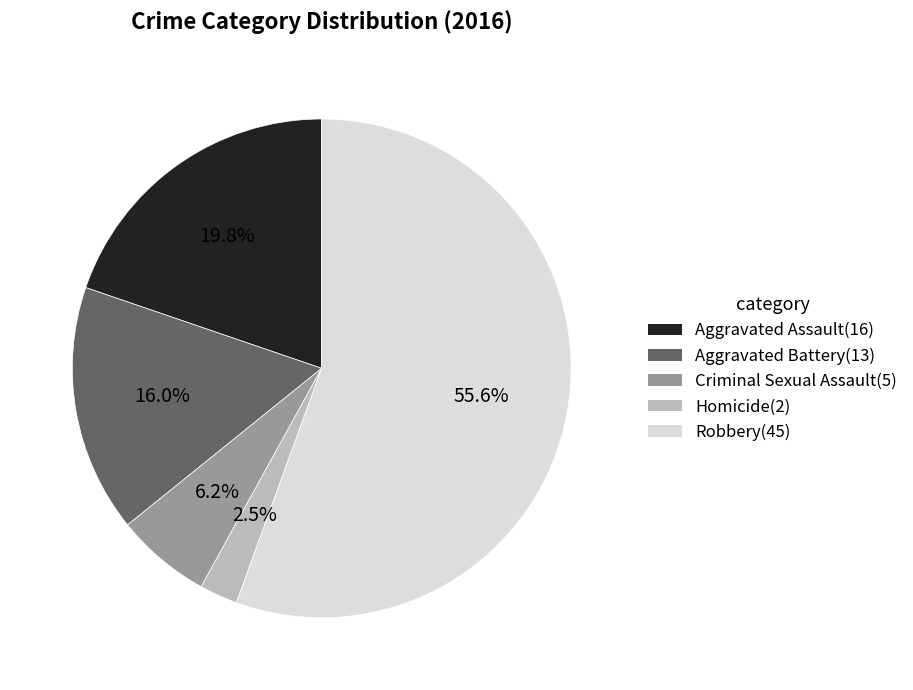

What is the largest slice in the pie chart?

Robbery